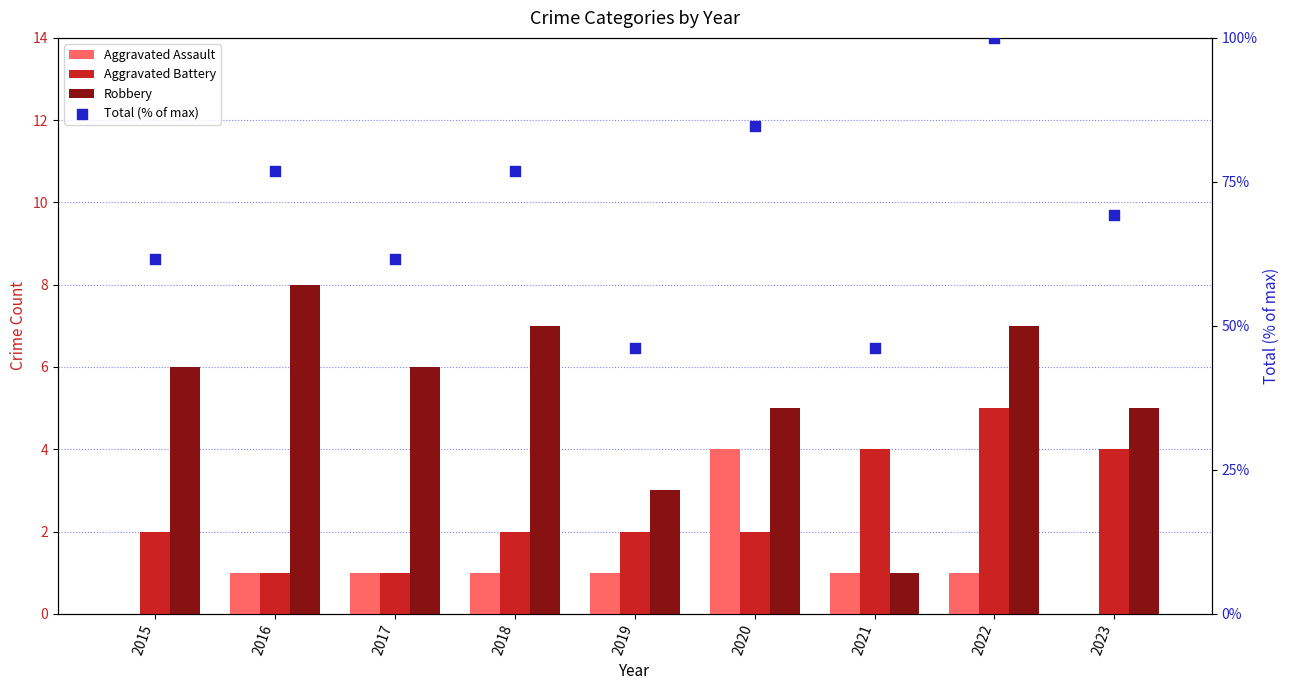

What is the total value across all series at 2020?

95.6